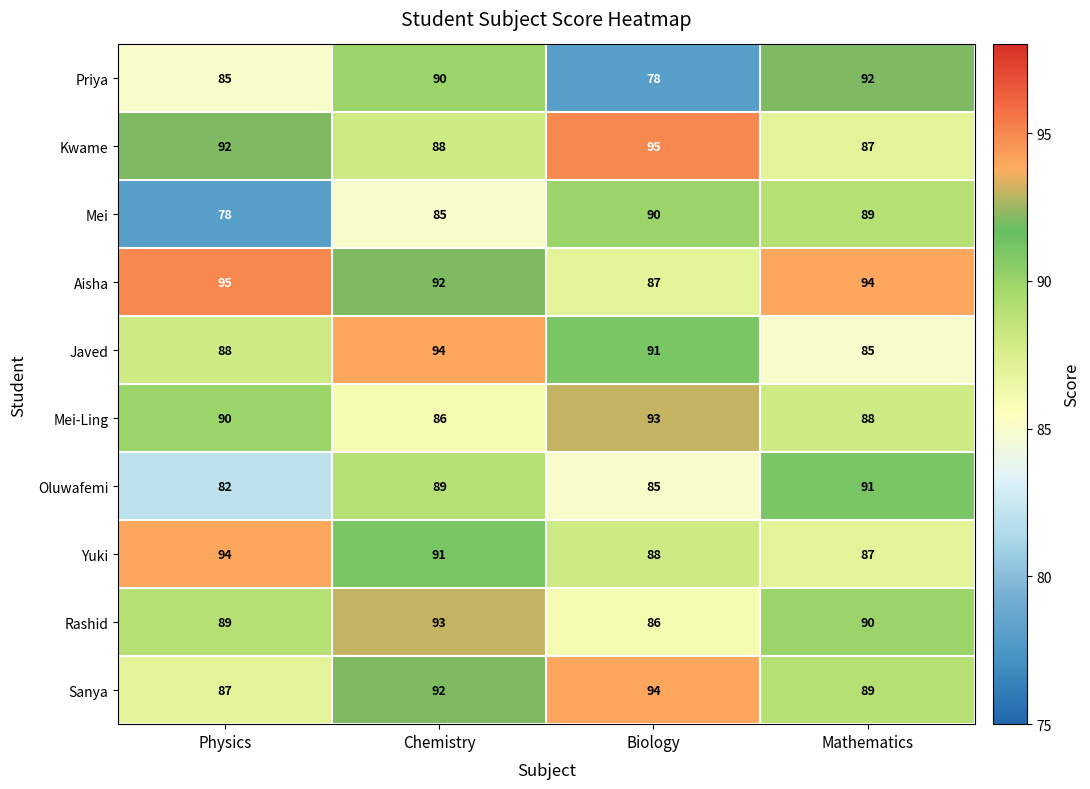

Which series has the largest range (max minus min)?

Priya